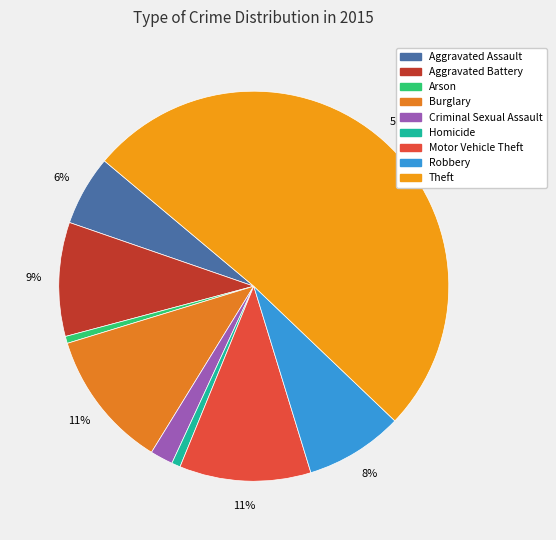

Which category accounts for the majority?

Theft